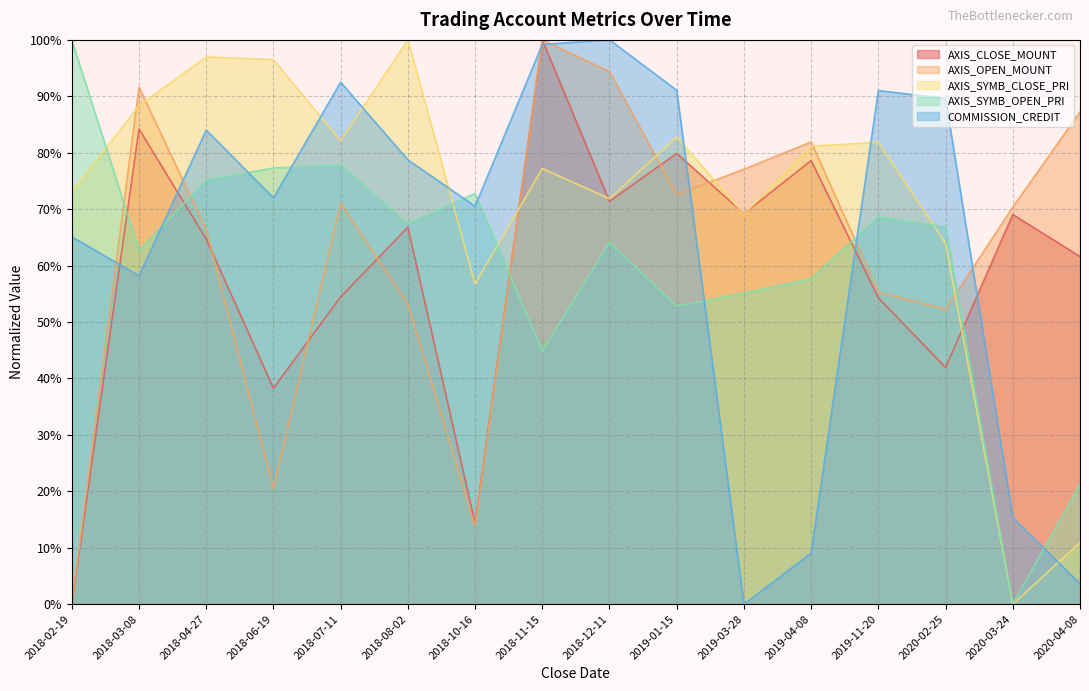

Reading left to right, what are all the values shown in this chart?

AXIS_CLOSE_MOUNT: 2018-02-19=0.0	2018-03-08=0.8	2018-04-27=0.6	2018-06-19=0.4	2018-07-11=0.5	2018-08-02=0.7	2018-10-16=0.1	2018-11-15=1.0	2018-12-11=0.7	2019-01-15=0.8	2019-03-28=0.7	2019-04-08=0.8	2019-11-20=0.5	2020-02-25=0.4	2020-03-24=0.7	2020-04-08=0.6
AXIS_OPEN_MOUNT: 2018-02-19=0.0	2018-03-08=0.9	2018-04-27=0.7	2018-06-19=0.2	2018-07-11=0.7	2018-08-02=0.5	2018-10-16=0.1	2018-11-15=1.0	2018-12-11=0.9	2019-01-15=0.7	2019-03-28=0.8	2019-04-08=0.8	2019-11-20=0.6	2020-02-25=0.5	2020-03-24=0.7	2020-04-08=0.9
AXIS_SYMB_CLOSE_PRI: 2018-02-19=0.7	2018-03-08=0.9	2018-04-27=1.0	2018-06-19=1.0	2018-07-11=0.8	2018-08-02=1.0	2018-10-16=0.6	2018-11-15=0.8	2018-12-11=0.7	2019-01-15=0.8	2019-03-28=0.7	2019-04-08=0.8	2019-11-20=0.8	2020-02-25=0.6	2020-03-24=0.0	2020-04-08=0.1
AXIS_SYMB_OPEN_PRI: 2018-02-19=1.0	2018-03-08=0.6	2018-04-27=0.8	2018-06-19=0.8	2018-07-11=0.8	2018-08-02=0.7	2018-10-16=0.7	2018-11-15=0.4	2018-12-11=0.6	2019-01-15=0.5	2019-03-28=0.6	2019-04-08=0.6	2019-11-20=0.7	2020-02-25=0.7	2020-03-24=0.0	2020-04-08=0.2
COMMISSION_CREDIT: 2018-02-19=0.7	2018-03-08=0.6	2018-04-27=0.8	2018-06-19=0.7	2018-07-11=0.9	2018-08-02=0.8	2018-10-16=0.7	2018-11-15=1.0	2018-12-11=1.0	2019-01-15=0.9	2019-03-28=0.0	2019-04-08=0.1	2019-11-20=0.9	2020-02-25=0.9	2020-03-24=0.2	2020-04-08=0.0